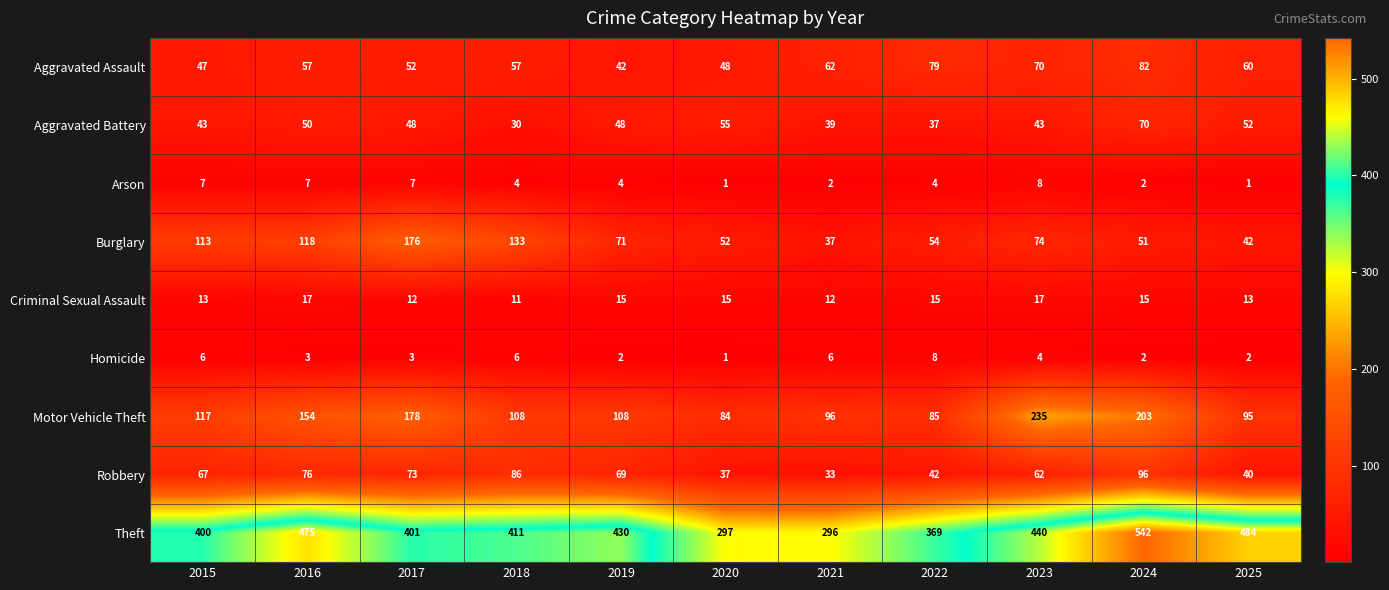

True or false: Burglary has a value of 113 at 2015.

True